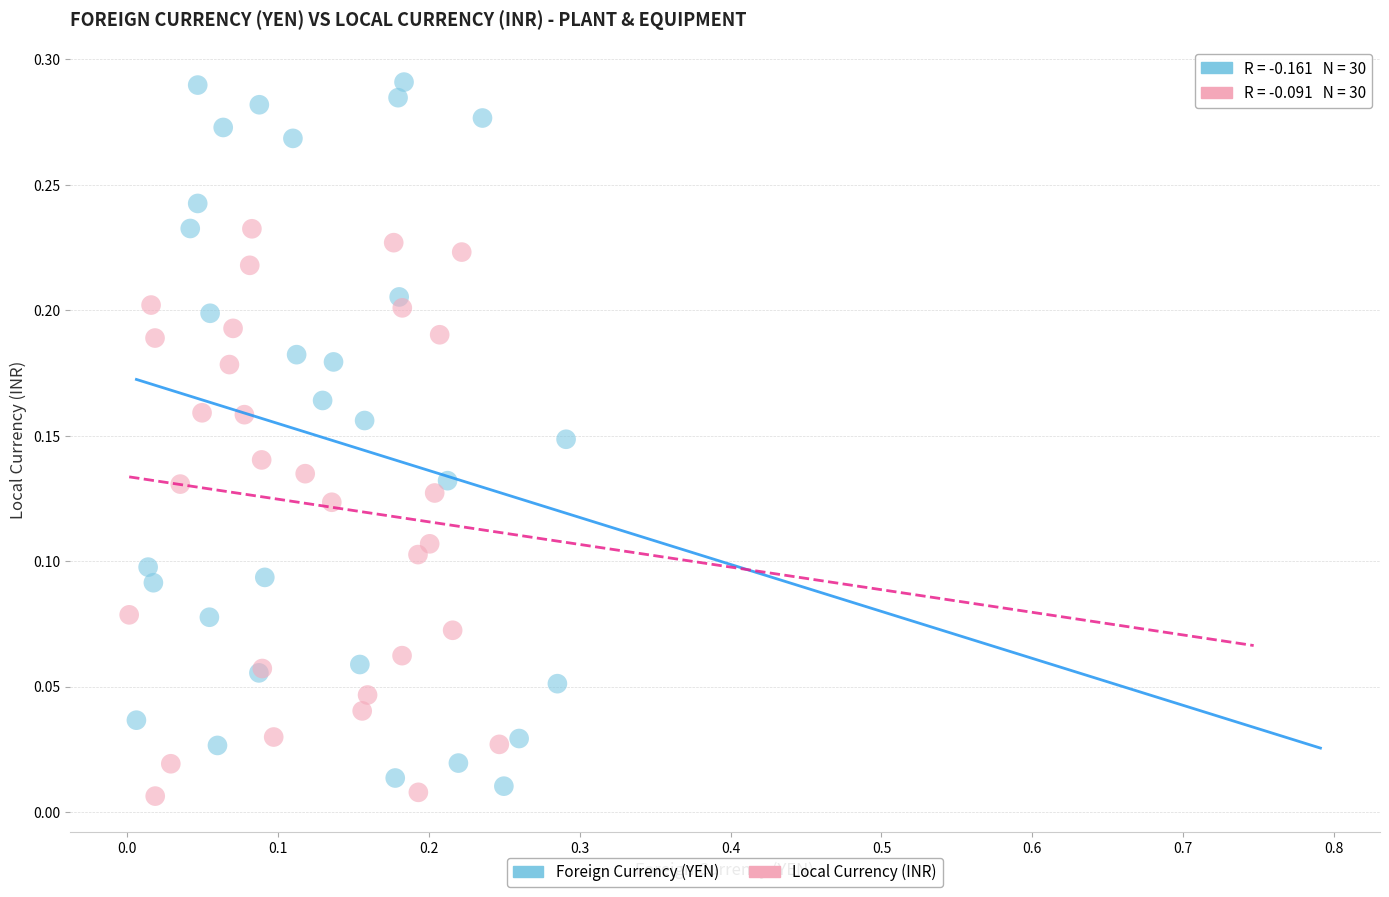

Which series reaches the maximum Y coordinate?

Foreign Currency (YEN)